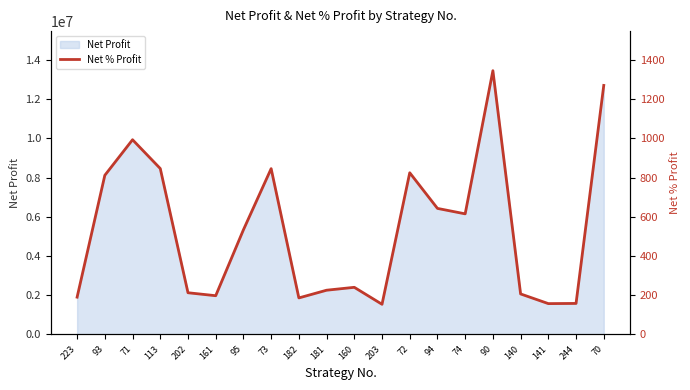

What position from the right is 141?

3